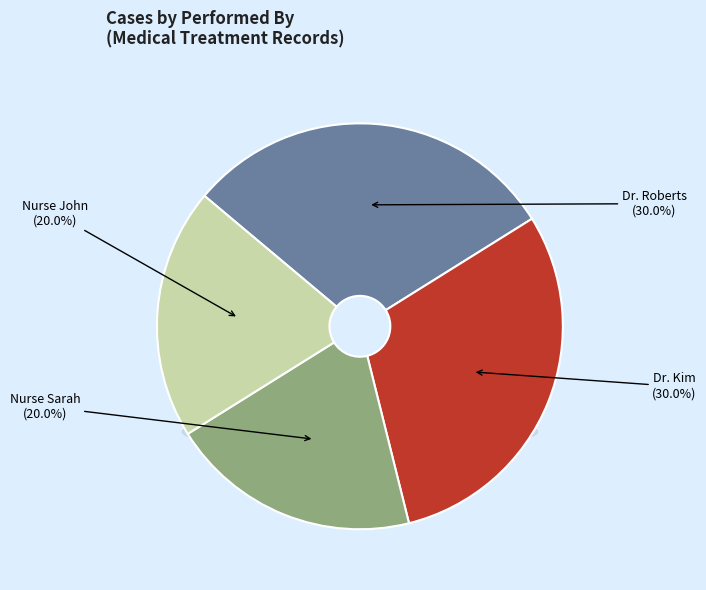

Does Dr. Kim represent more than half of the total?

No